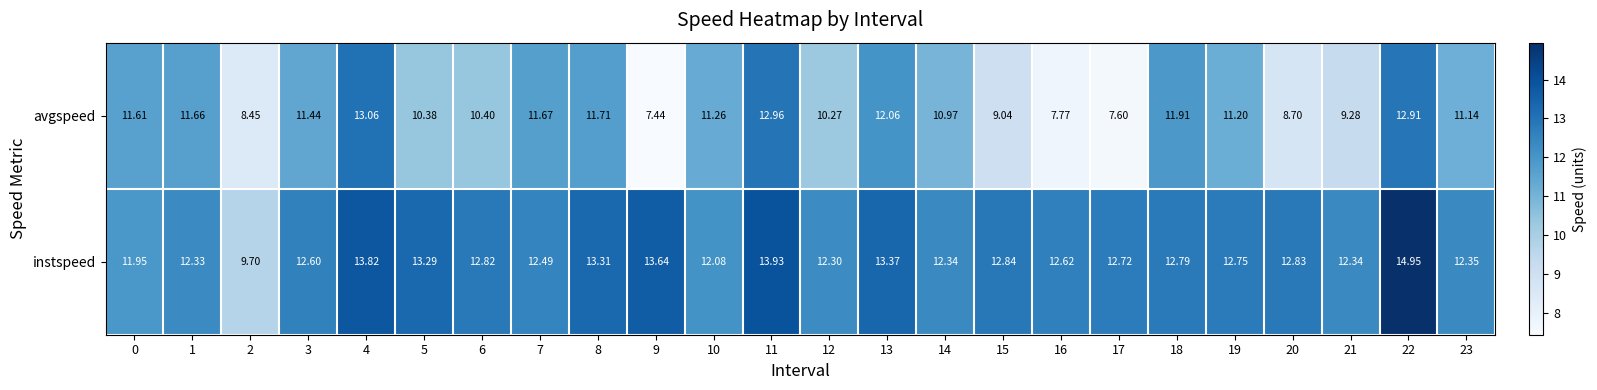

Which series has the largest range (max minus min)?

avgspeed